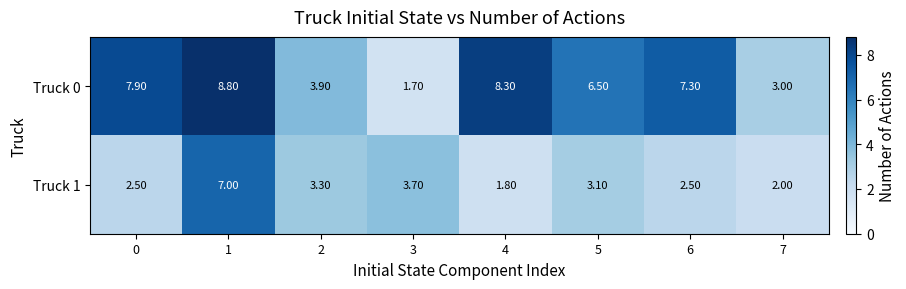

At how many categories does at least one series exceed 8?

2